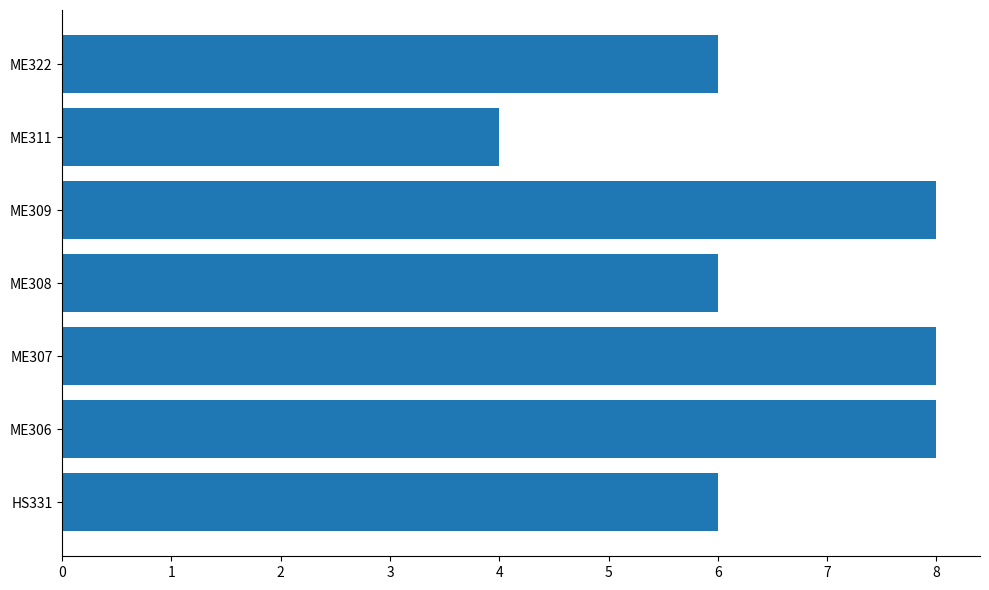

Which has a higher value, ME311 or ME309?

ME309